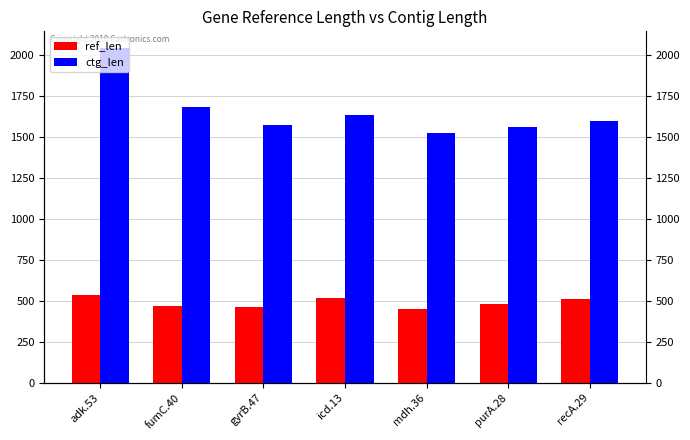

Does the chart contain stacked bars?

No